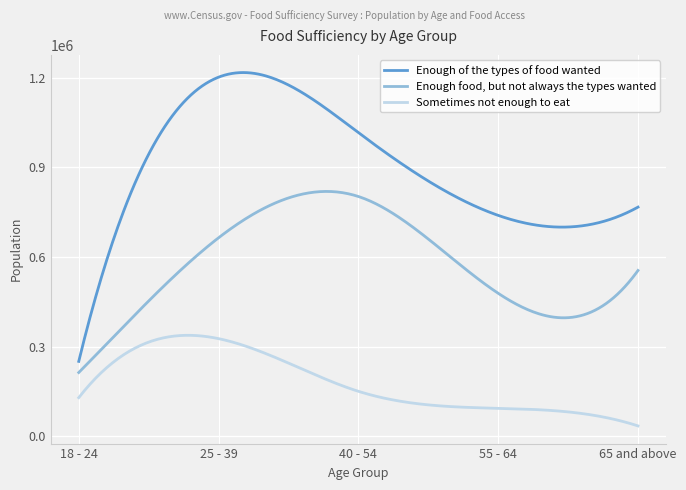

List the series in order of their peak value, highest first.

Enough of the types of food wanted, Enough food, but not always the types wanted, Sometimes not enough to eat